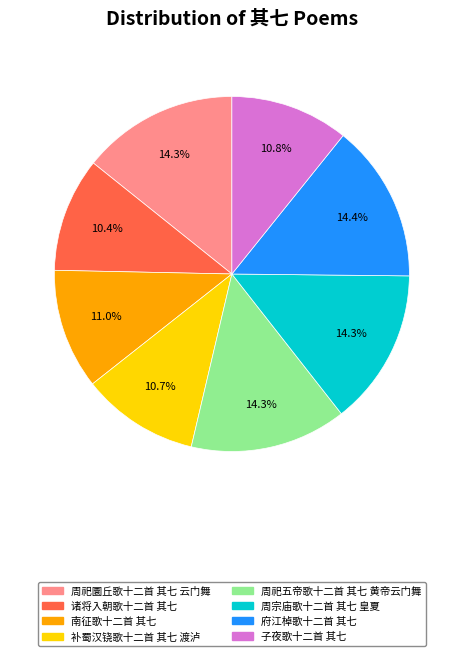

To the nearest percent, what is the difference between the largest and smallest slice percentages?

4%